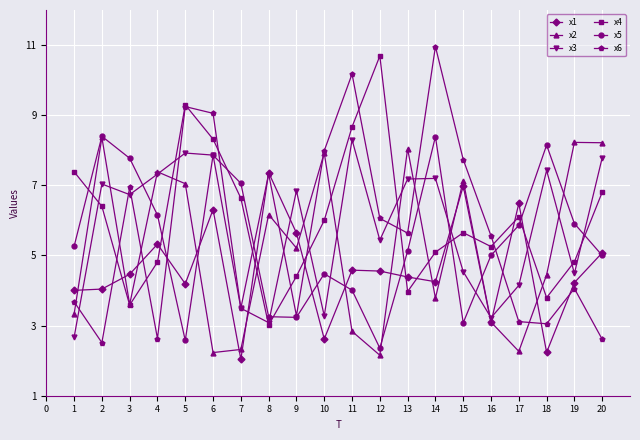

Between 11 and 12, which series saw the biggest shift?

x6